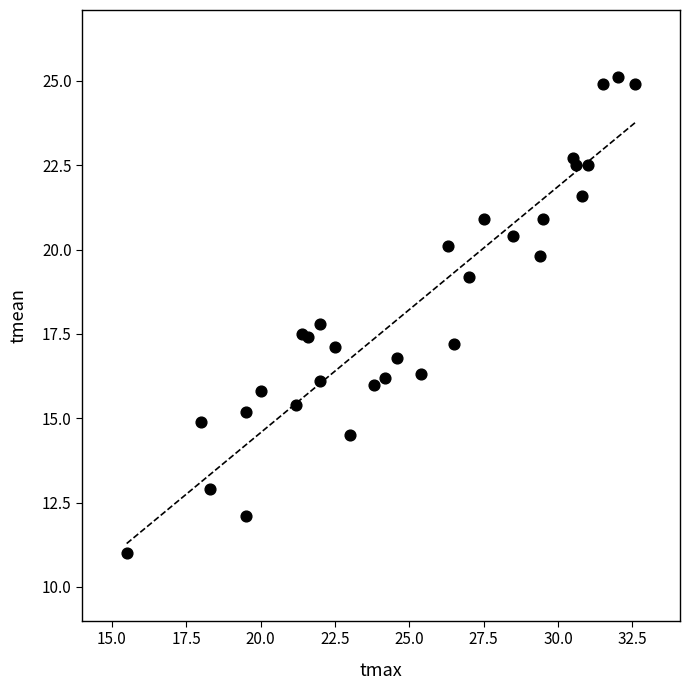

What Y value in the scatter plot is closest to 18?

17.8